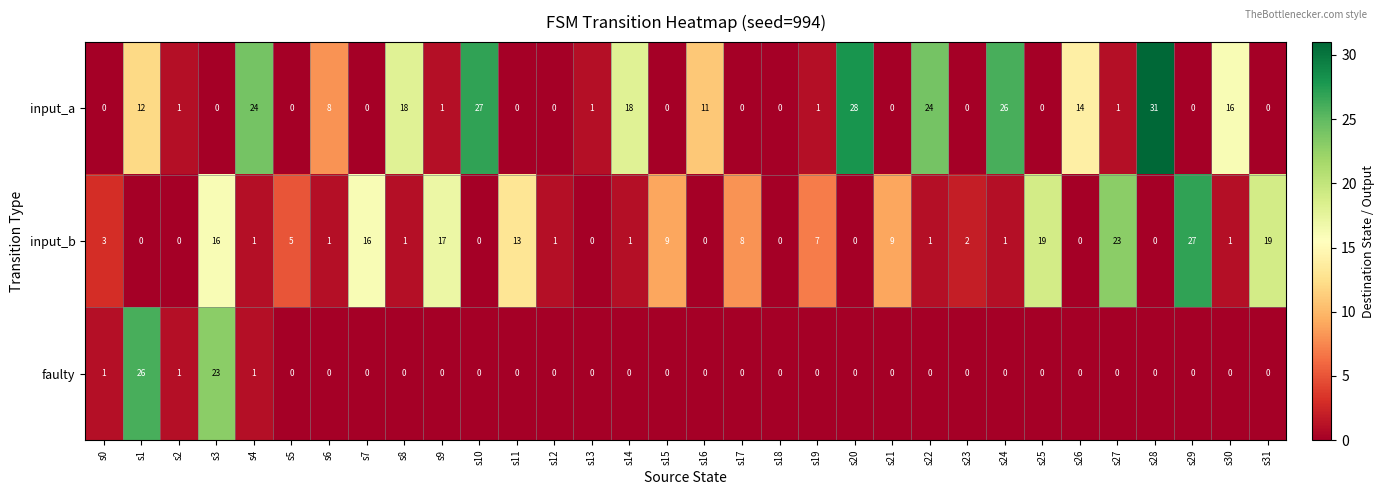

Where does the input_a series first go above 1?

s1